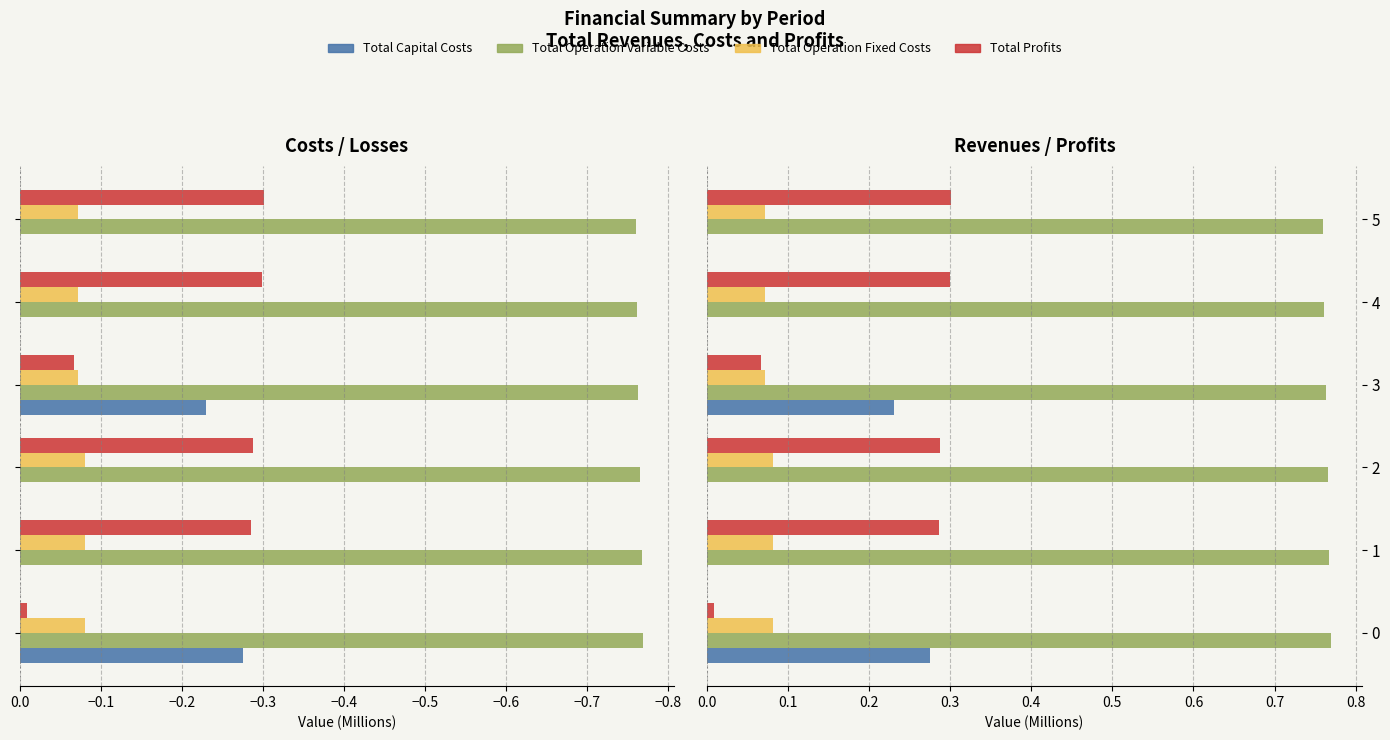

Reading left to right, what are all the values shown in this chart?

Total Capital Costs: 0.3	0.0	0.0	0.2	0.0	0.0
Total Operation Variable Costs: 0.8	0.8	0.8	0.8	0.8	0.8
Total Operation Fixed Costs: 0.1	0.1	0.1	0.1	0.1	0.1
Total Profits: 0.0	0.3	0.3	0.1	0.3	0.3